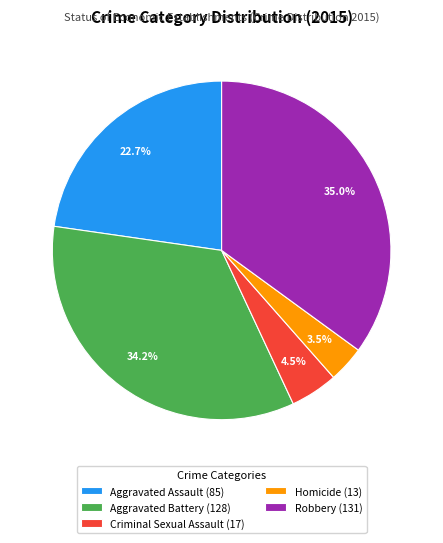

Which slice is the smallest?

Homicide